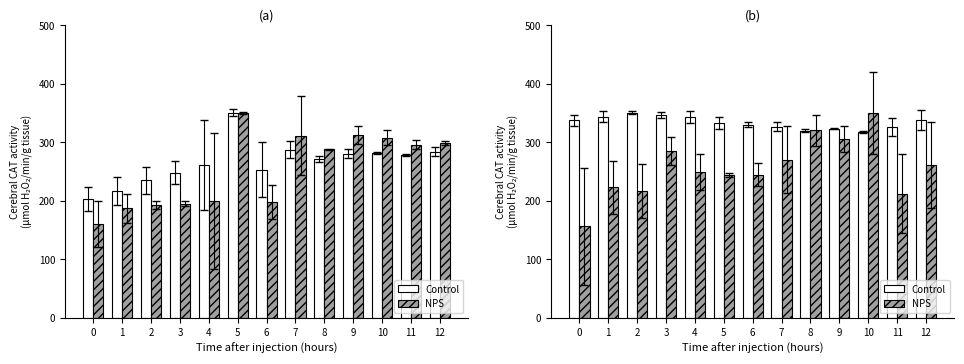

Rank the series by their maximum value, from highest to lowest.

Control, NPS